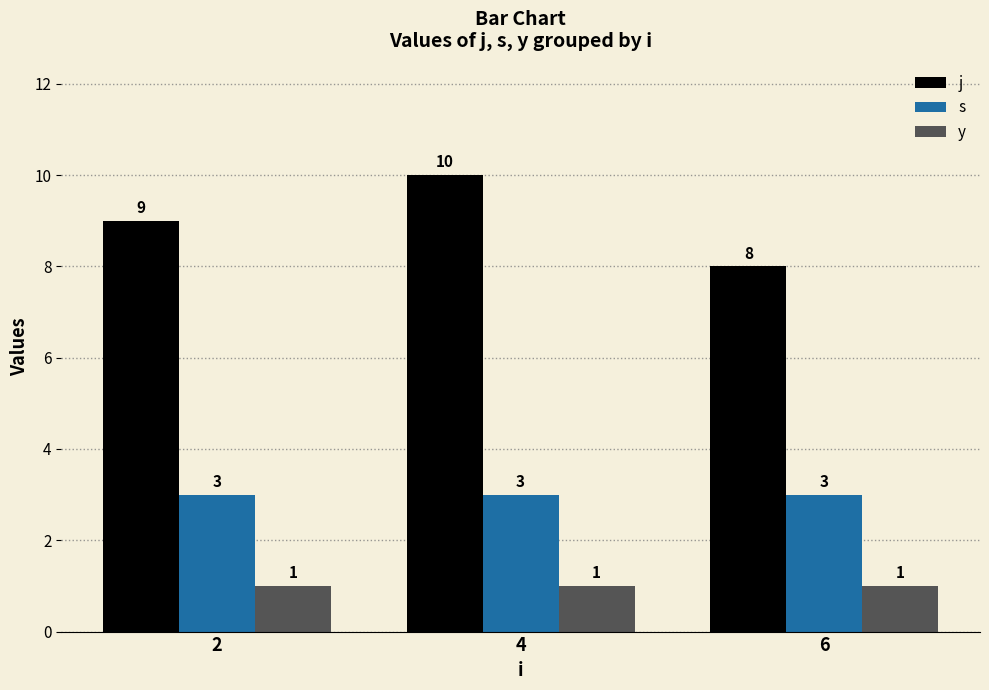

The value of j at 2 is 9. True or false?

True